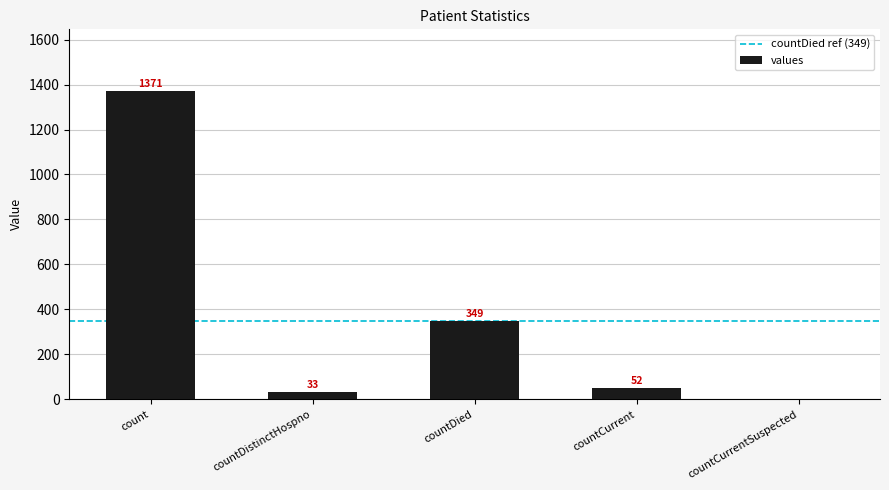

What is the sum of the values at countCurrentSuspected and countDied?

349